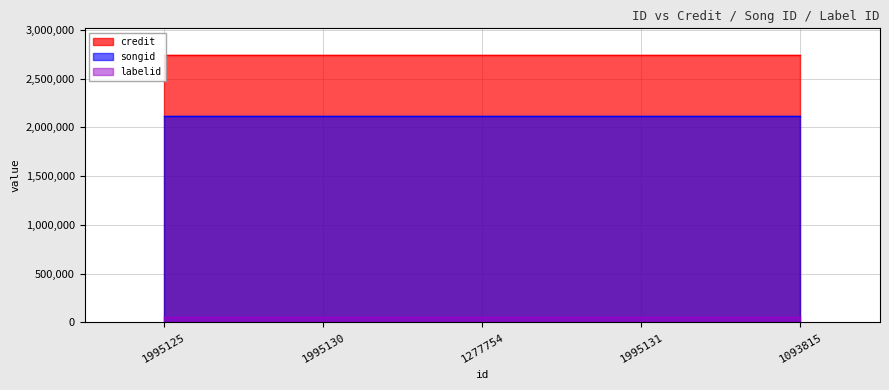

The labelid series shows 56814 at 1995130. True or false?

True